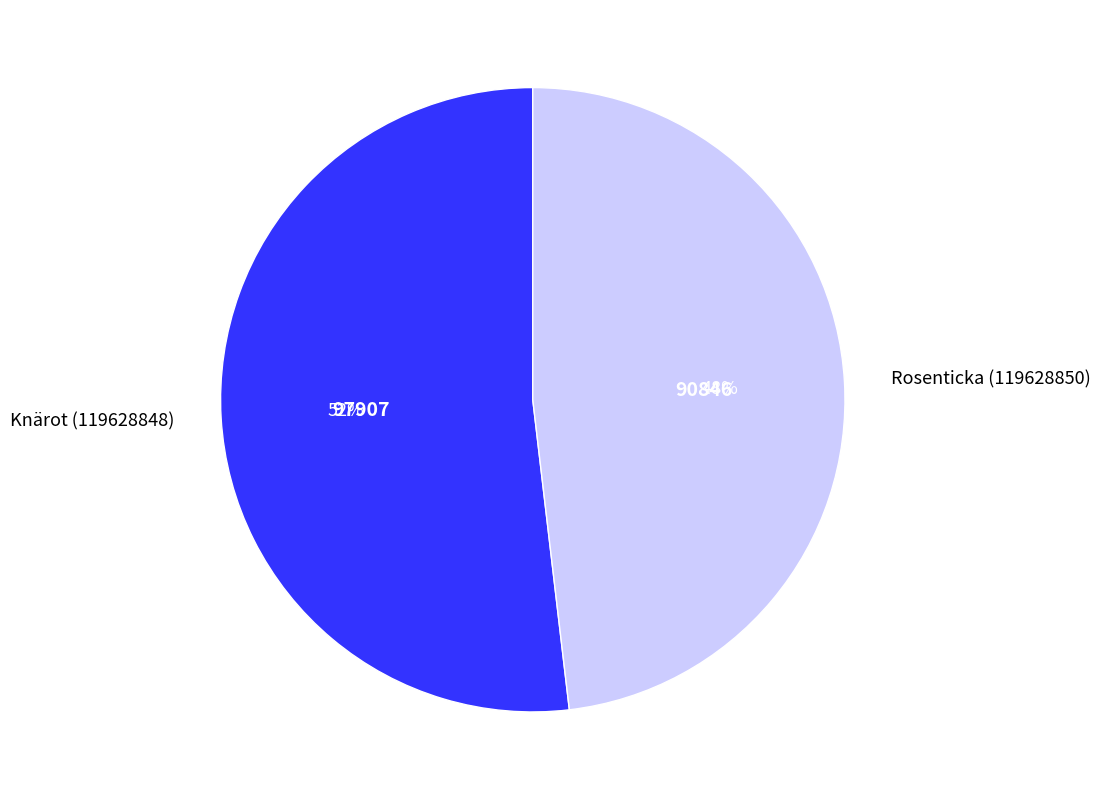

Is the sum of Knärot (119628848) and Rosenticka (119628850) greater than half?

Yes